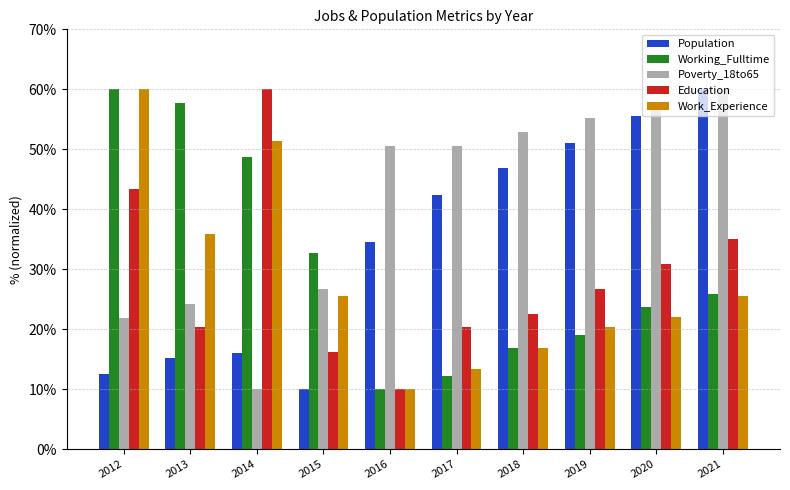

What is the average value of the Education series?

28.5